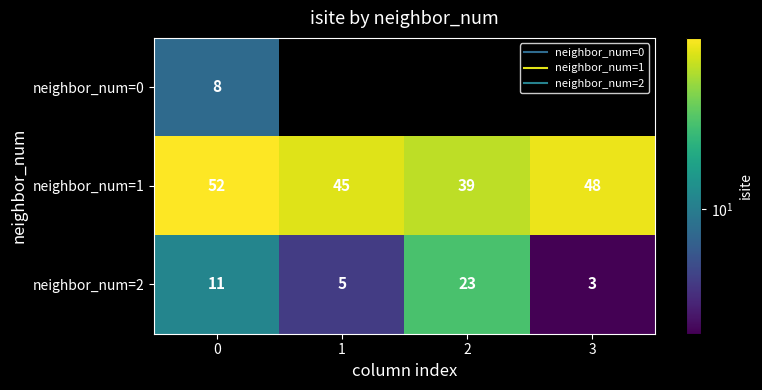

The value of neighbor_num=1 at 3 is 48.0. True or false?

True